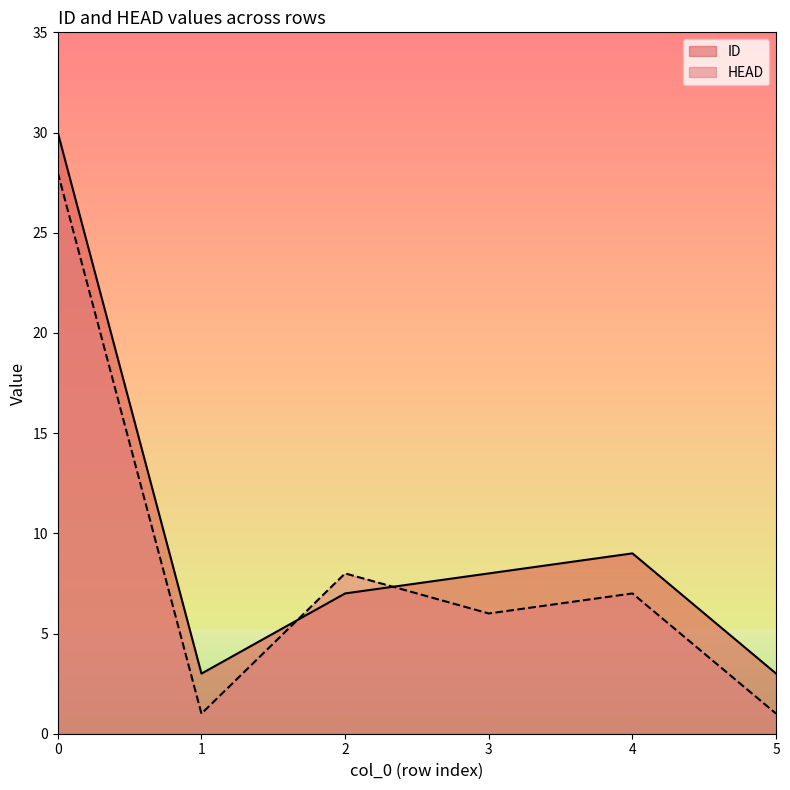

What is the difference between the HEAD values at 5 and 2?

7